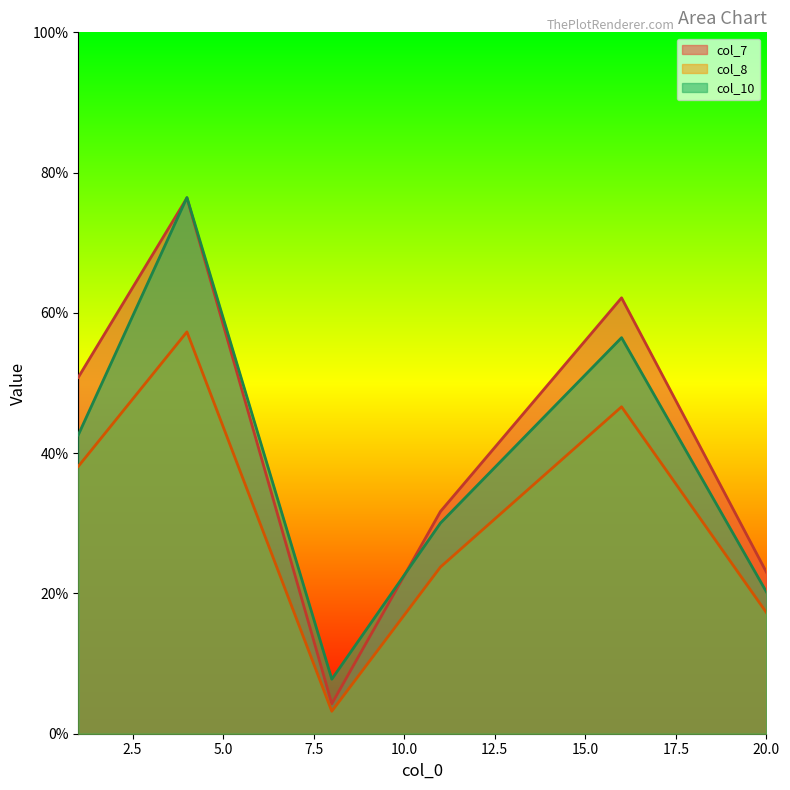

Which category has the highest value in the col_7 series?

4